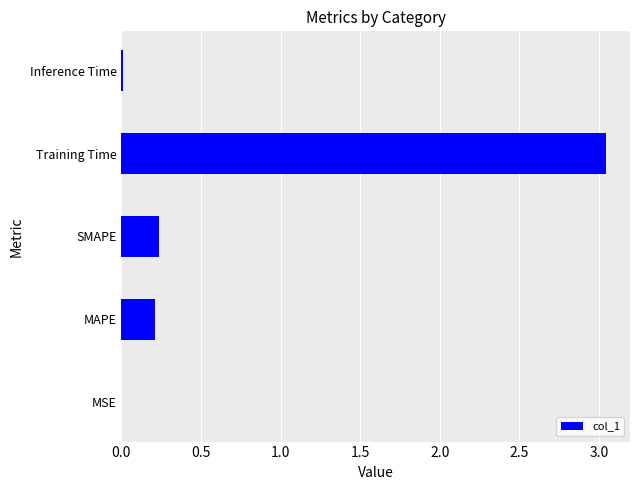

What is the sum of all values?

3.5